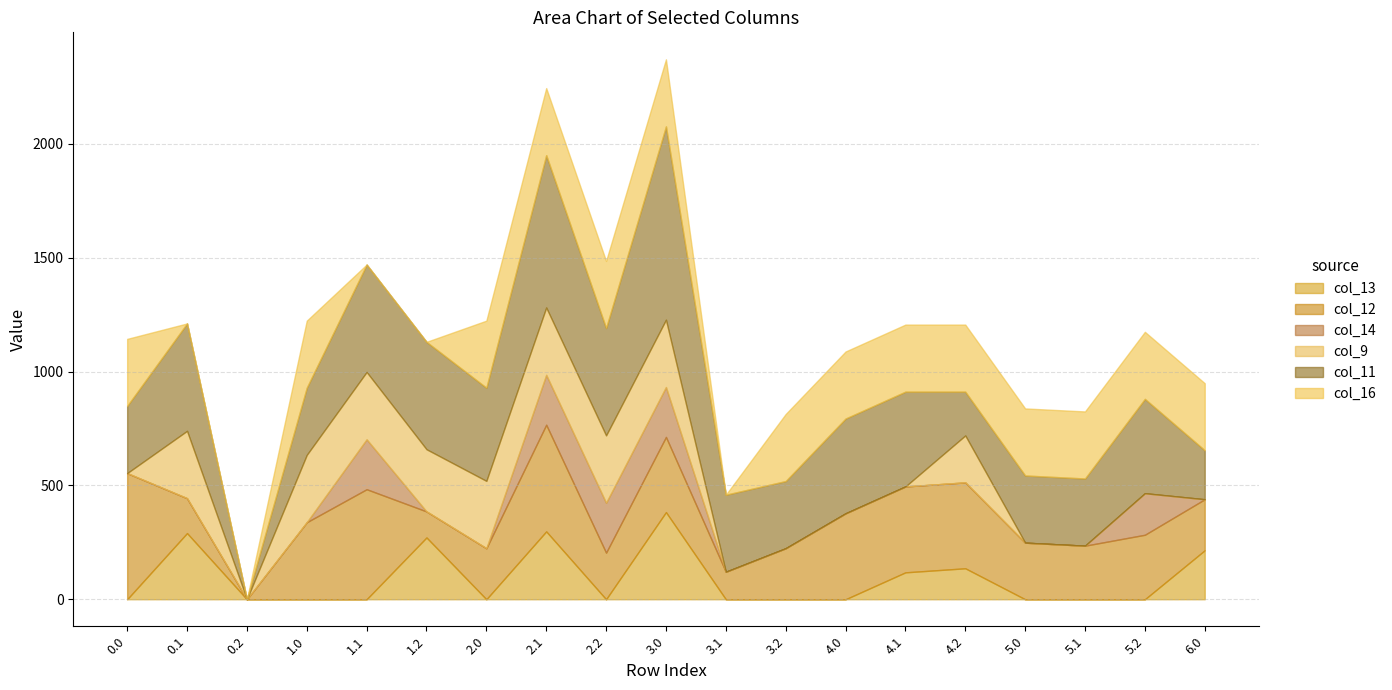

Reading left to right, extract all data points from this chart.

col_13: 0.0	290.6	0.0	0.0	0.0	271.4	0.0	298.1	0.0	382.7	0.0	0.0	0.0	118.2	136.0	0.0	0.0	0.0	215.2
col_12: 554.0	153.3	0.0	338.2	483.3	114.3	224.0	468.4	204.7	330.2	120.7	224.0	377.3	377.3	377.3	248.5	235.3	283.3	224.0
col_14: 0.0	0.0	0.0	0.0	219.2	0.0	0.0	219.2	219.2	219.2	0.0	0.0	0.0	0.0	0.0	0.0	0.0	182.5	0.0
col_9: 0.0	295.9	0.0	295.9	295.9	273.2	295.9	295.9	295.9	295.9	0.0	0.0	0.0	0.0	206.2	0.0	0.0	0.0	0.0
col_11: 295.1	471.7	0.0	295.1	471.7	471.7	409.3	669.1	471.7	849.1	338.4	295.1	416.4	416.4	192.4	295.1	295.1	414.4	215.2
col_16: 294.5	0.0	0.0	294.5	0.0	0.0	294.5	294.5	294.5	294.5	0.0	294.5	294.5	294.5	294.5	294.5	294.5	294.5	294.5